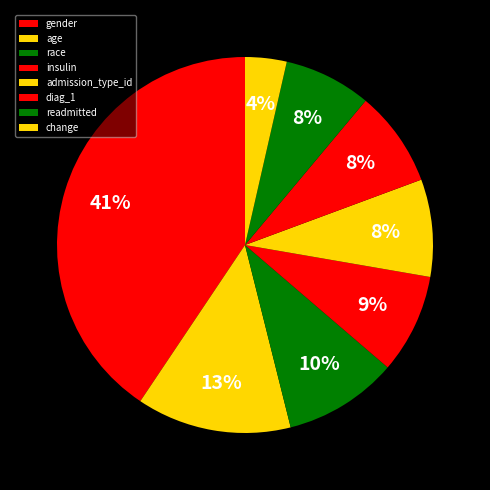

The admission_type_id slice represents 16% of the pie. True or false?

False